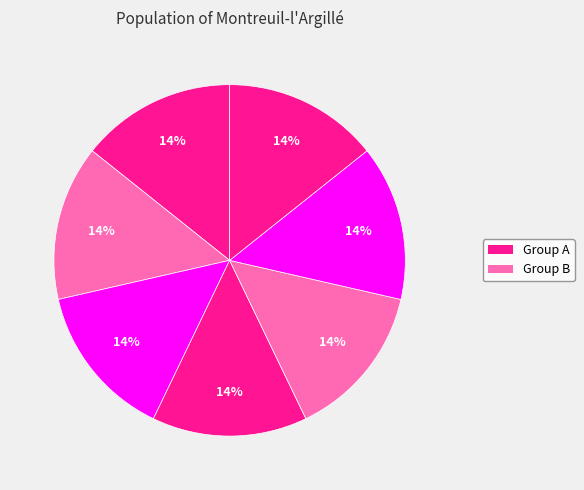

Which category has the smallest portion of the pie?

5